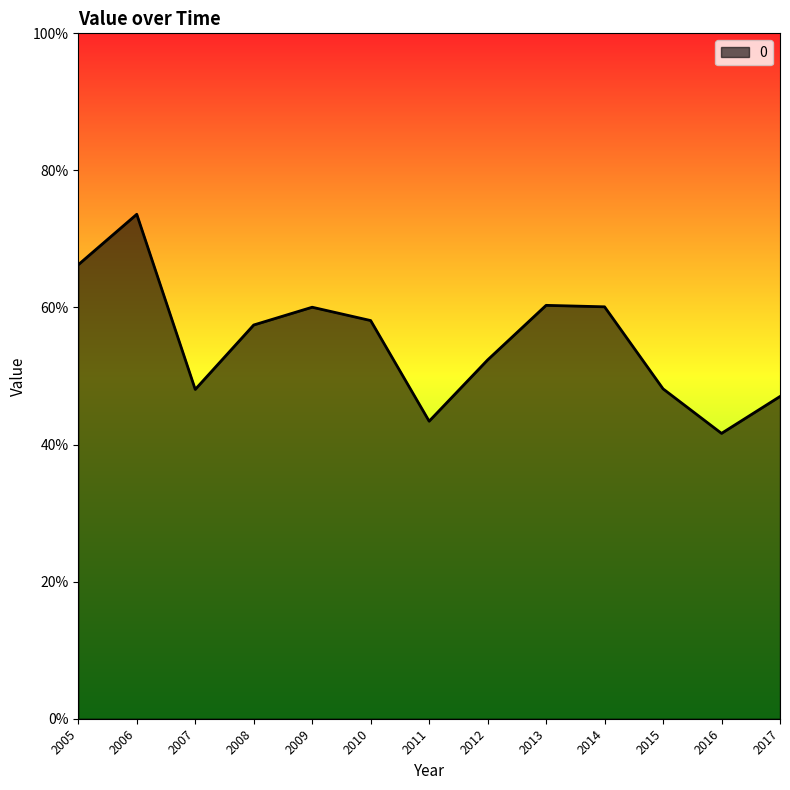

The value at 2008 is 0.4. True or false?

False